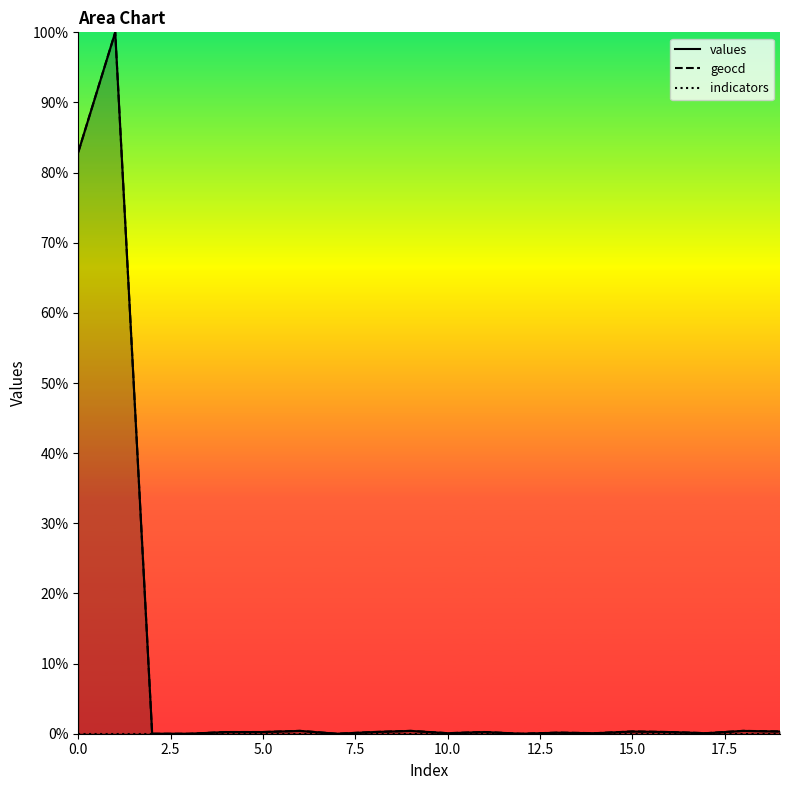

What is the label of the 12th point from the left?

11